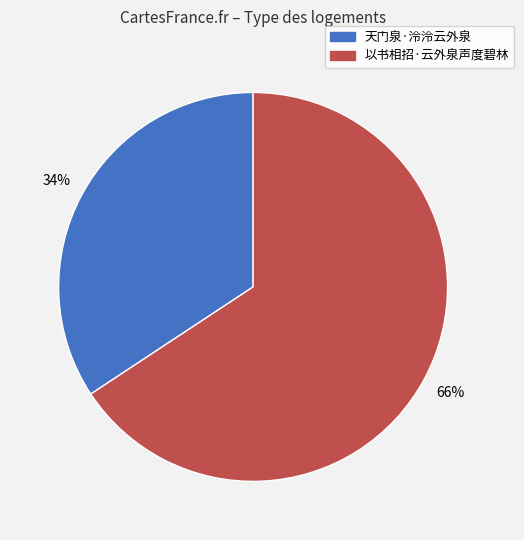

To the nearest percent, what percentage of the pie is 天门泉·泠泠云外泉?

34%